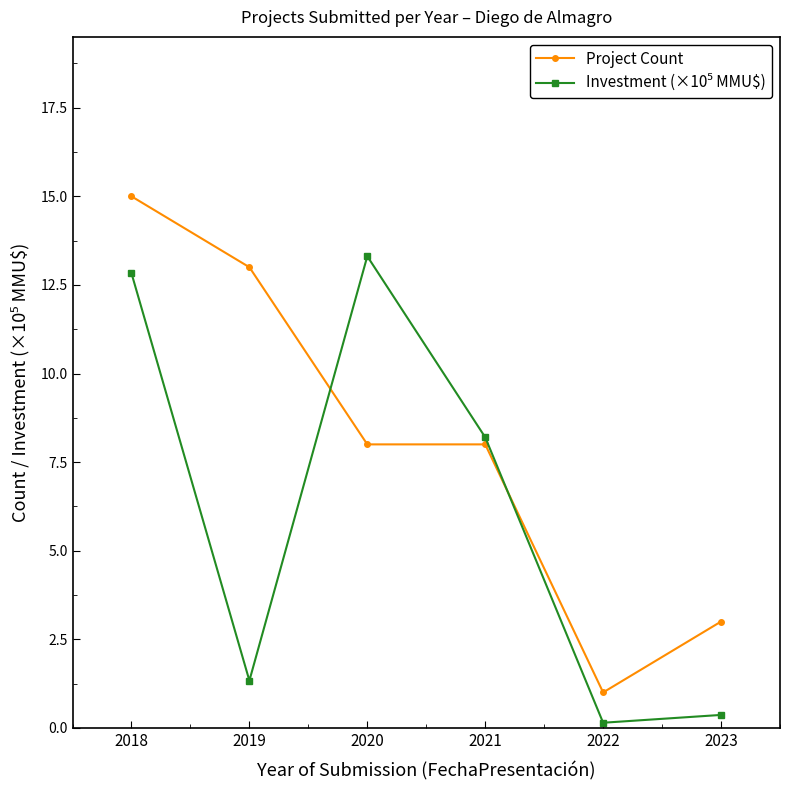

What is the value of the Project Count point at the 3rd from the left?

8.0